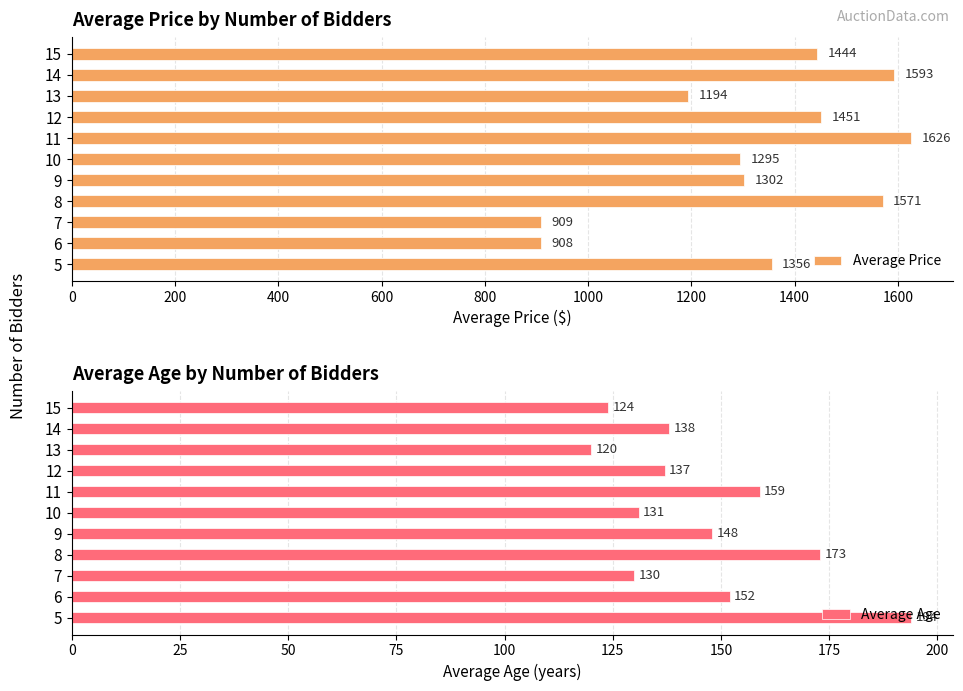

List the labels in order of Average Price value, smallest first.

6, 7, 13, 10, 9, 5, 15, 12, 8, 14, 11